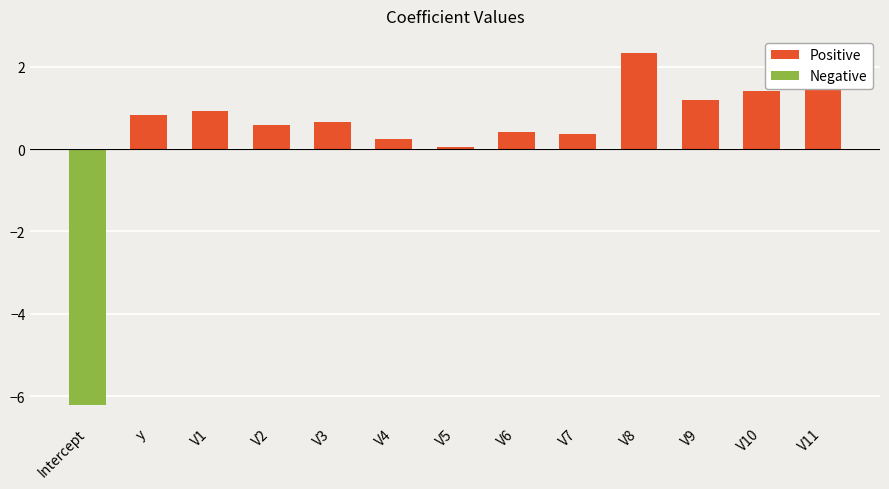

How many bars are there in total?

13